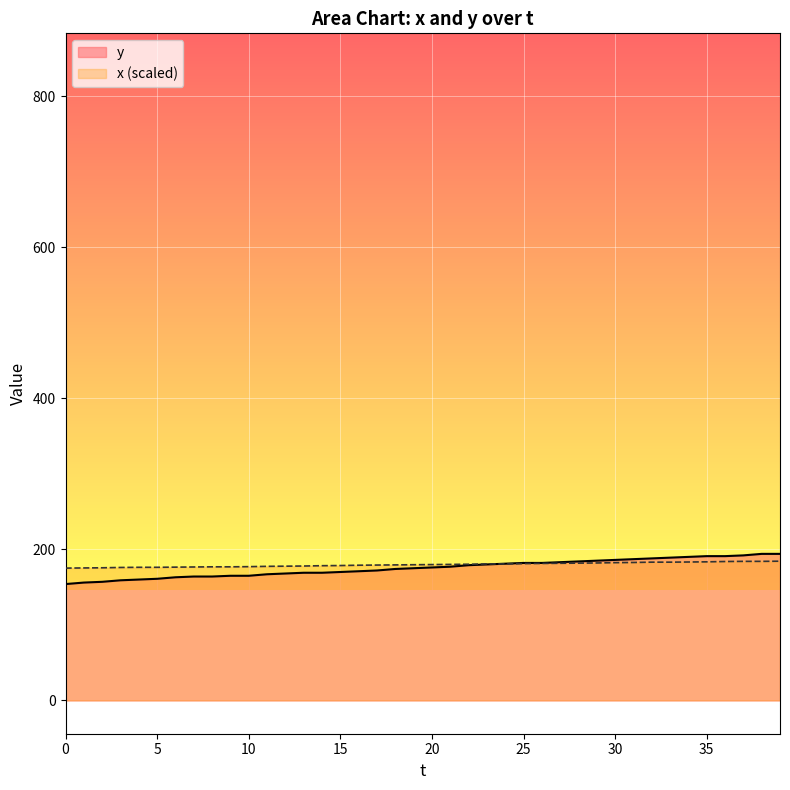

What is the value of the y point at the 2nd from the left?

156.0